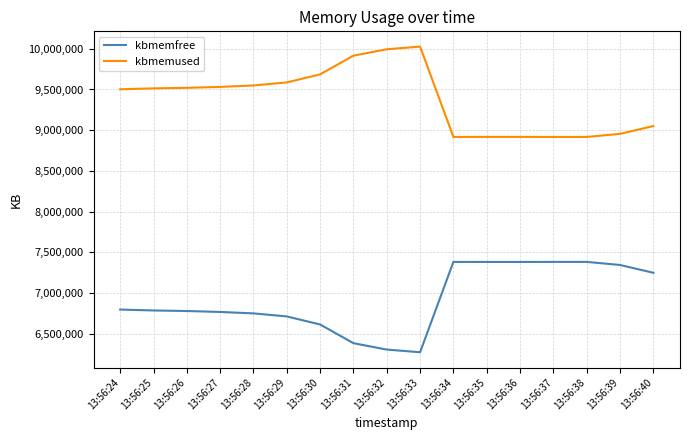

How many distinct data groups are displayed?

2